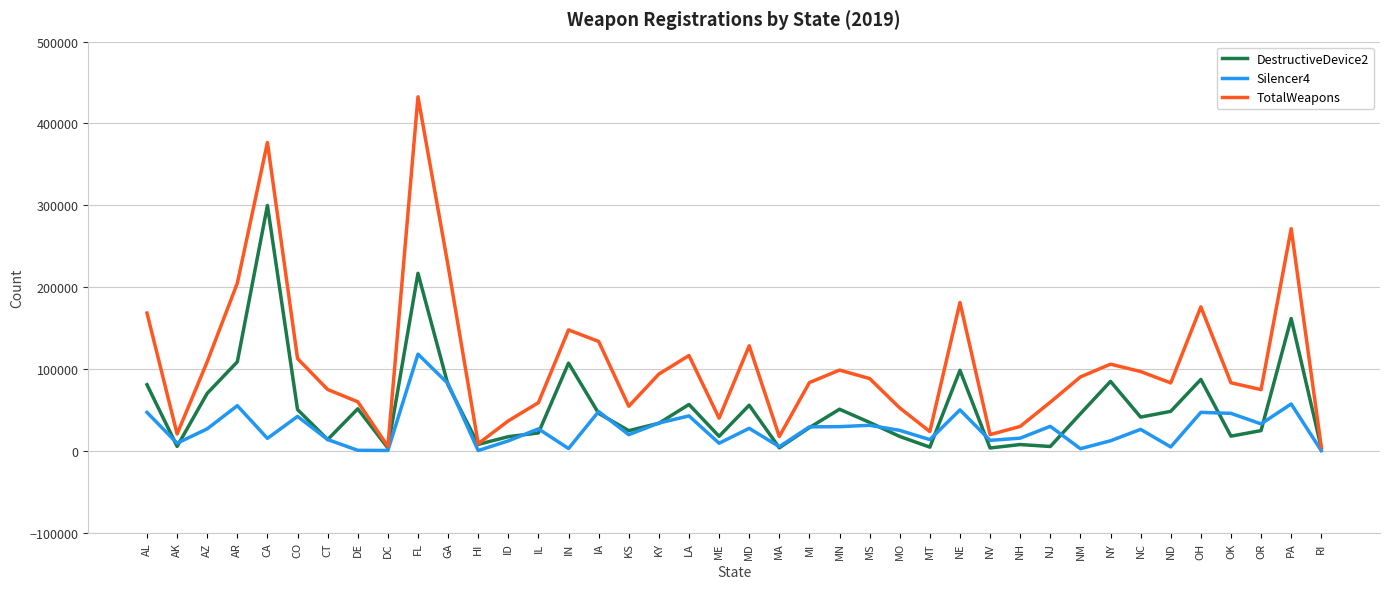

Between NE and NM, which series saw the biggest shift?

TotalWeapons